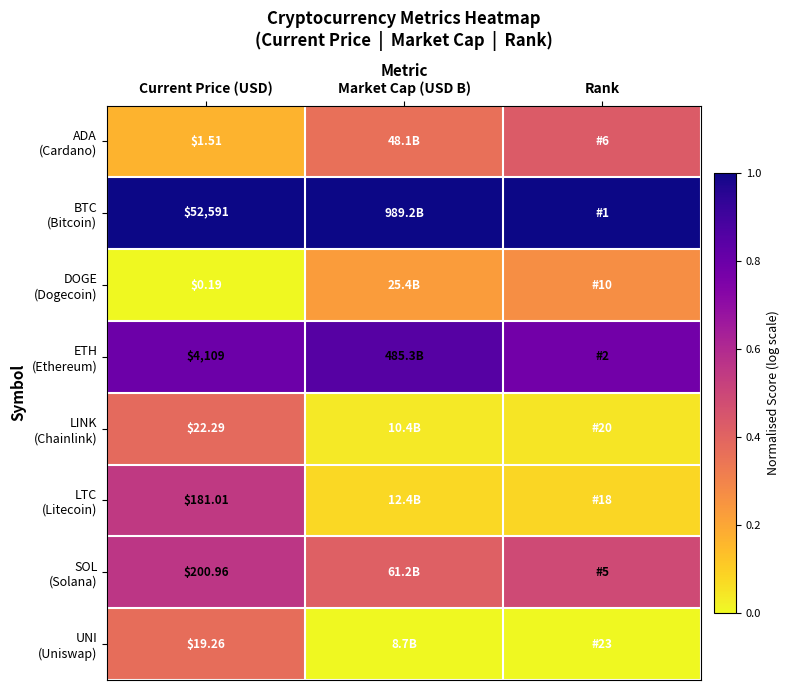

What is the spread (max minus min) of values at Current Price (USD)?

52590.8